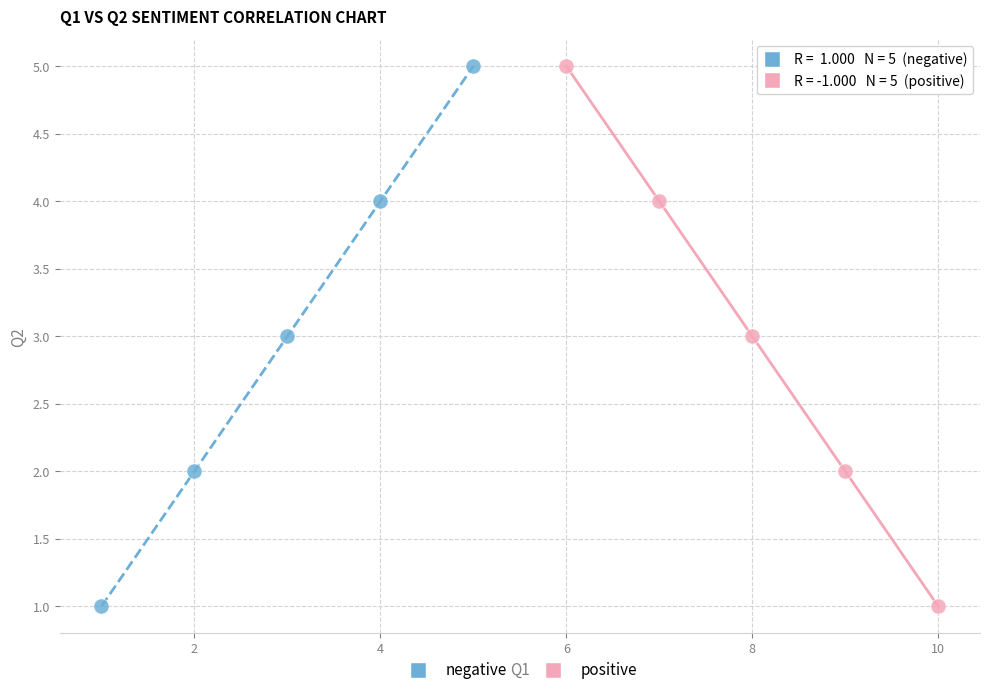

What are all the series names shown in the legend?

negative, positive